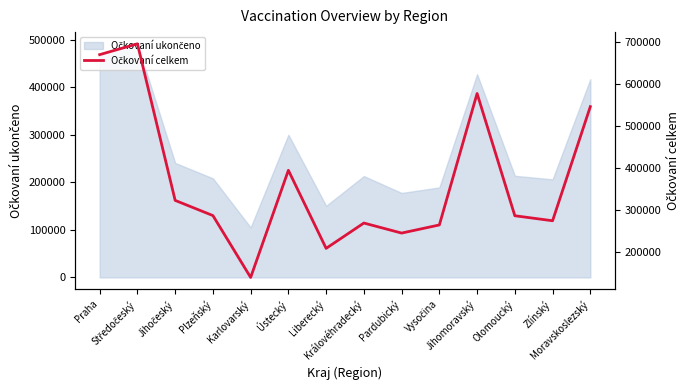

The value at Olomoucký is 193245. True or false?

False